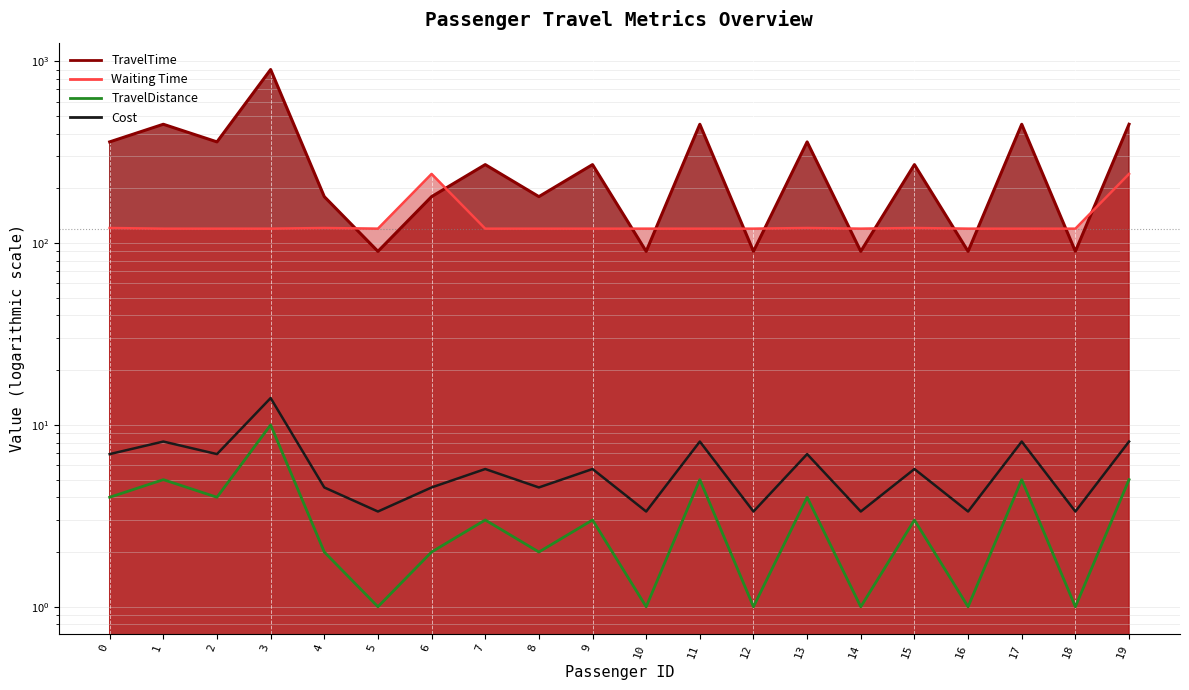

True or false: TravelDistance has more than 1 interior local peaks.

True